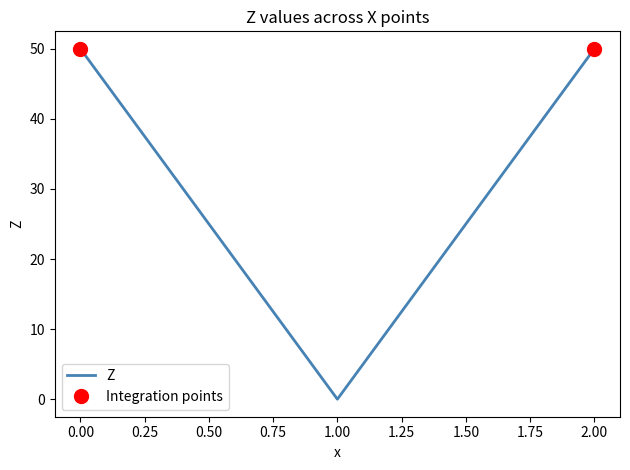

Is it true that Z equals 50 at 2.00?

True